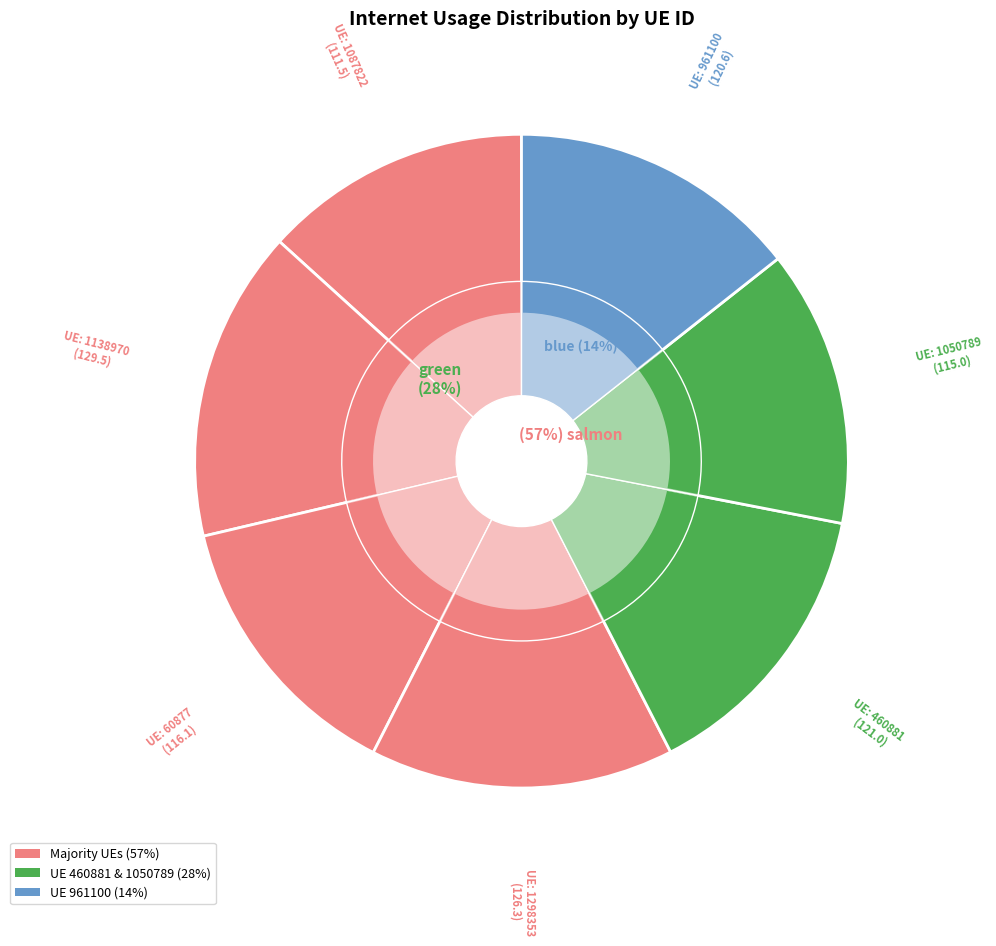

Is it true that 1138970 is 15% of the pie?

True